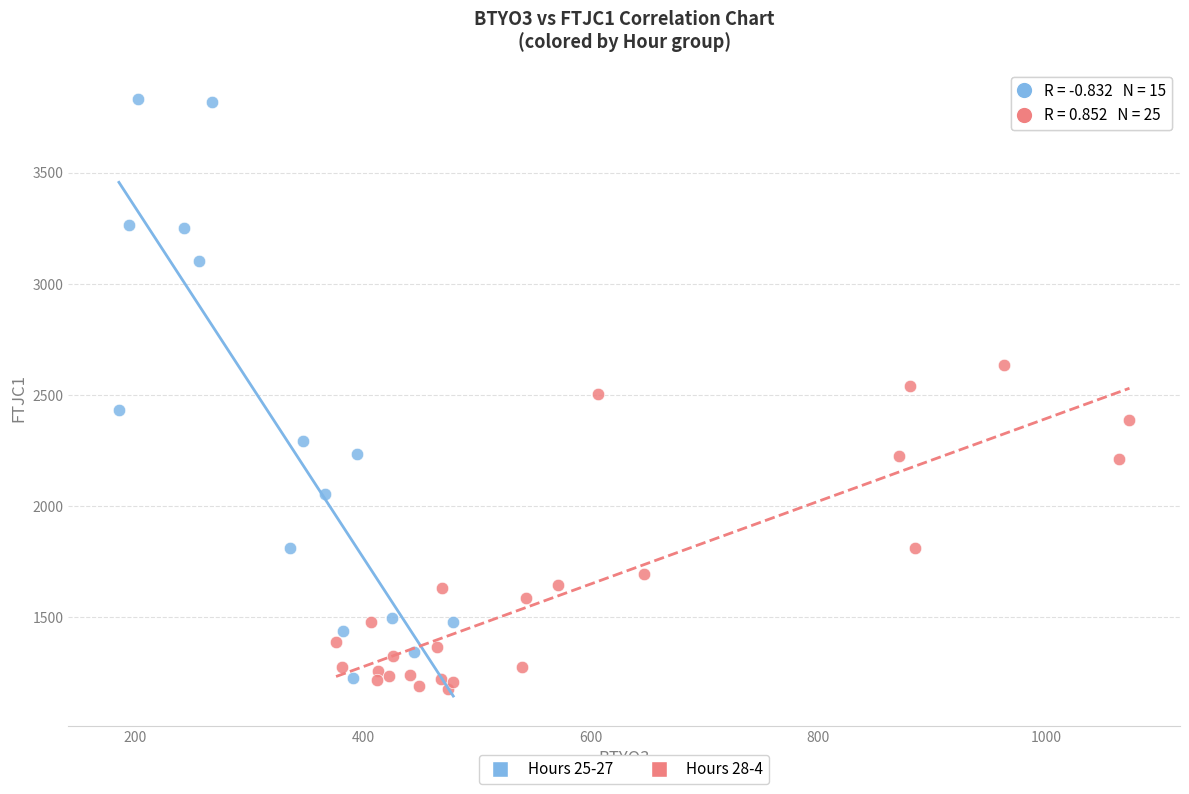

Which series contains the highest Y value?

Hours 25-27